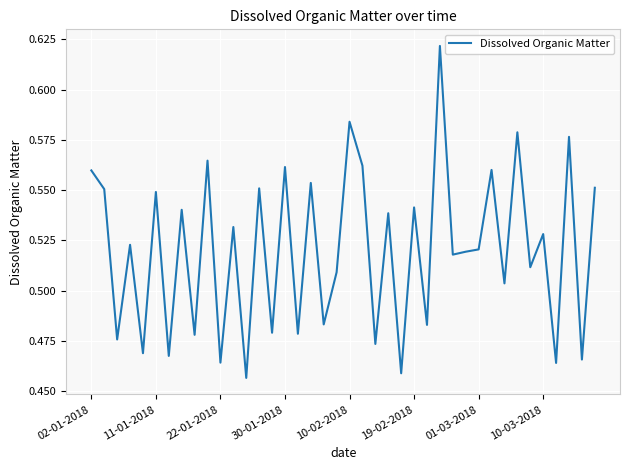

Count the number of data series in this chart.

1